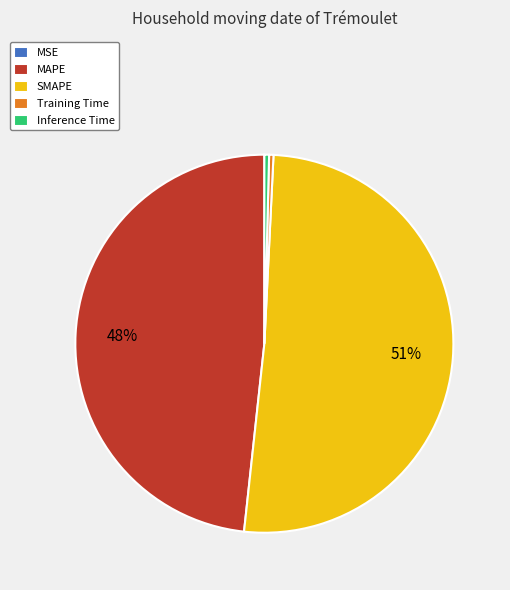

Combined, do MAPE and Inference Time account for over 50%?

No